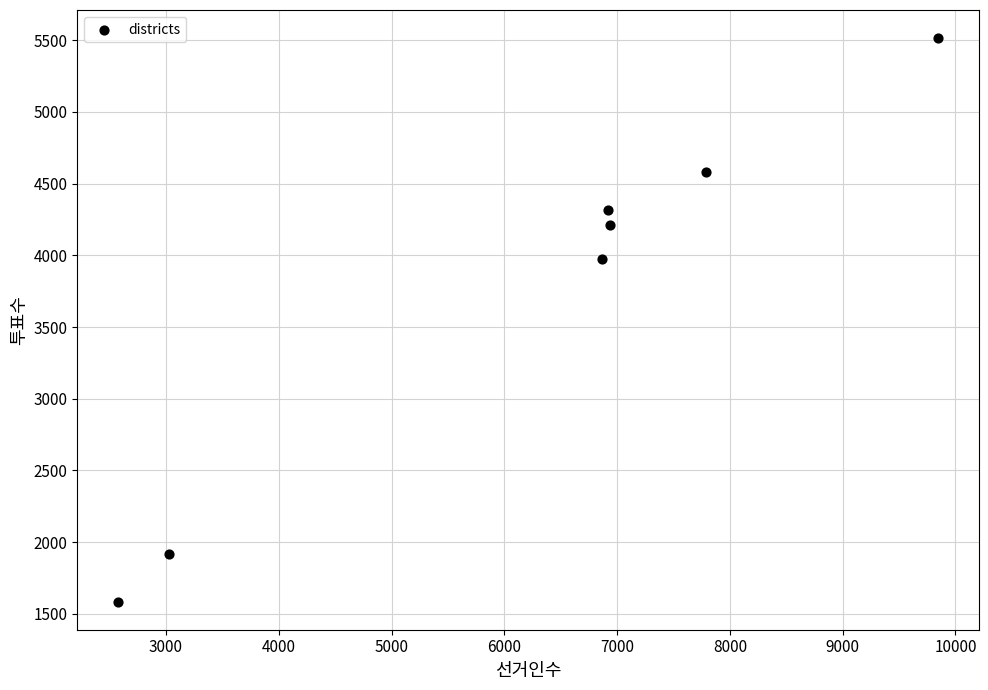

What is the range of X values (max minus min)?

7266